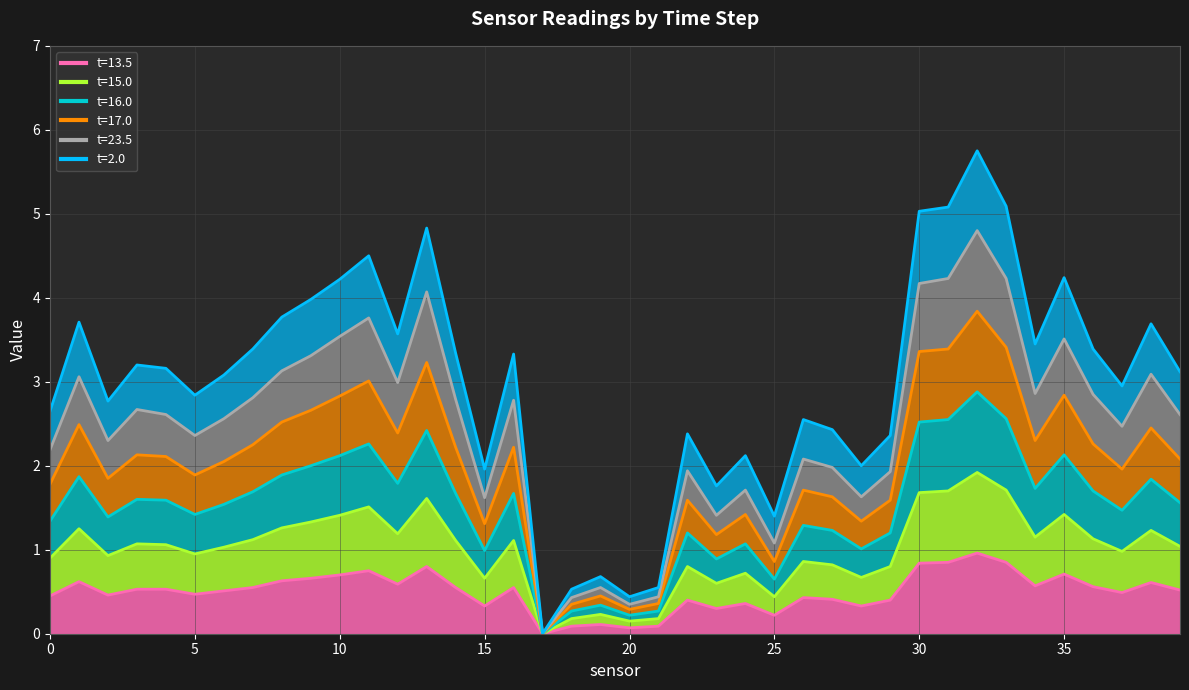

What is the difference between the second highest and second lowest values in the 16.0 series?

2.3